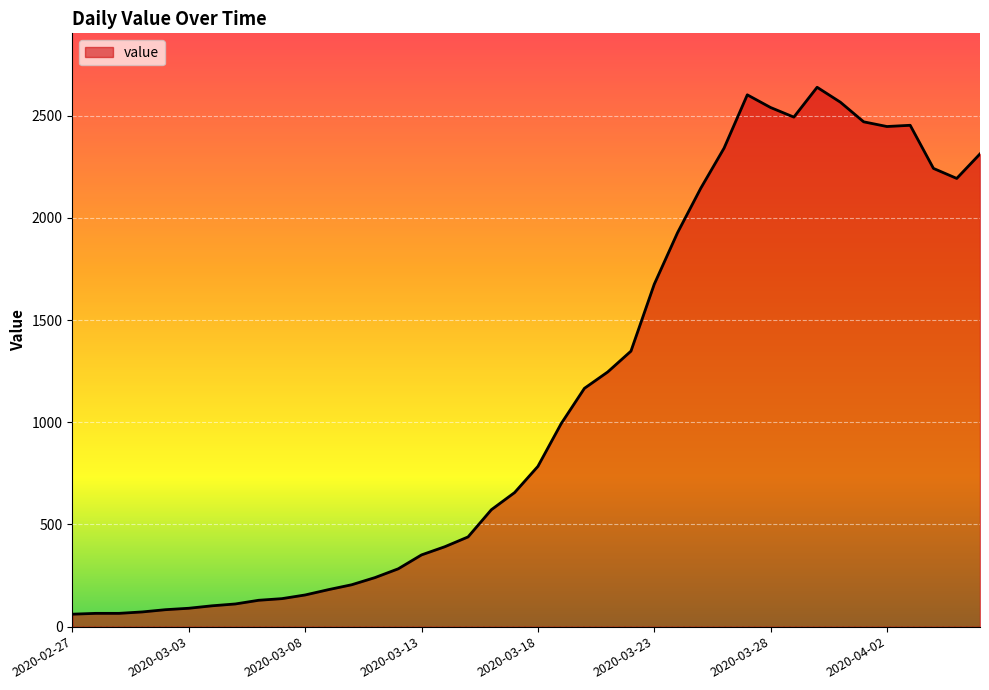

What is the greatest value displayed?

2639